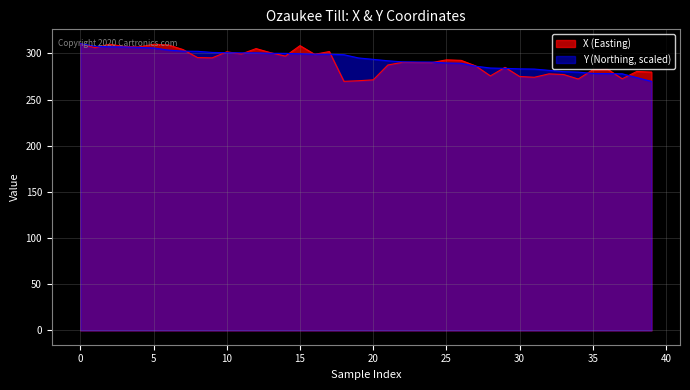

What are all the series names shown in the legend?

X (Easting), Y (Northing, scaled)